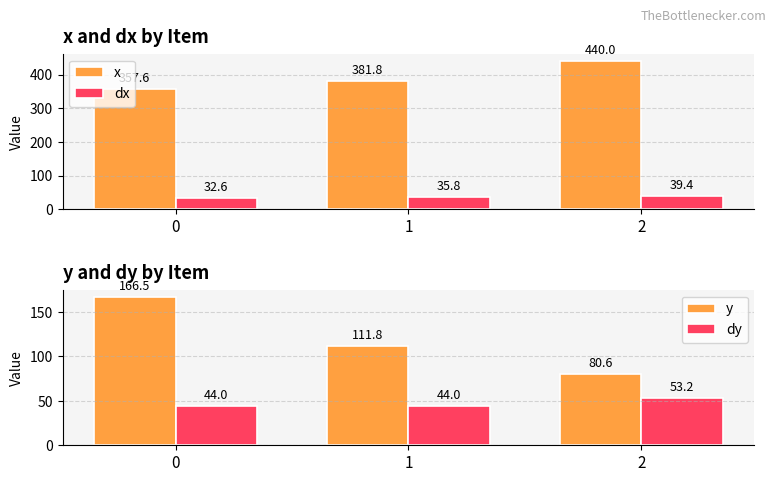

Which series has the largest total across all categories?

x